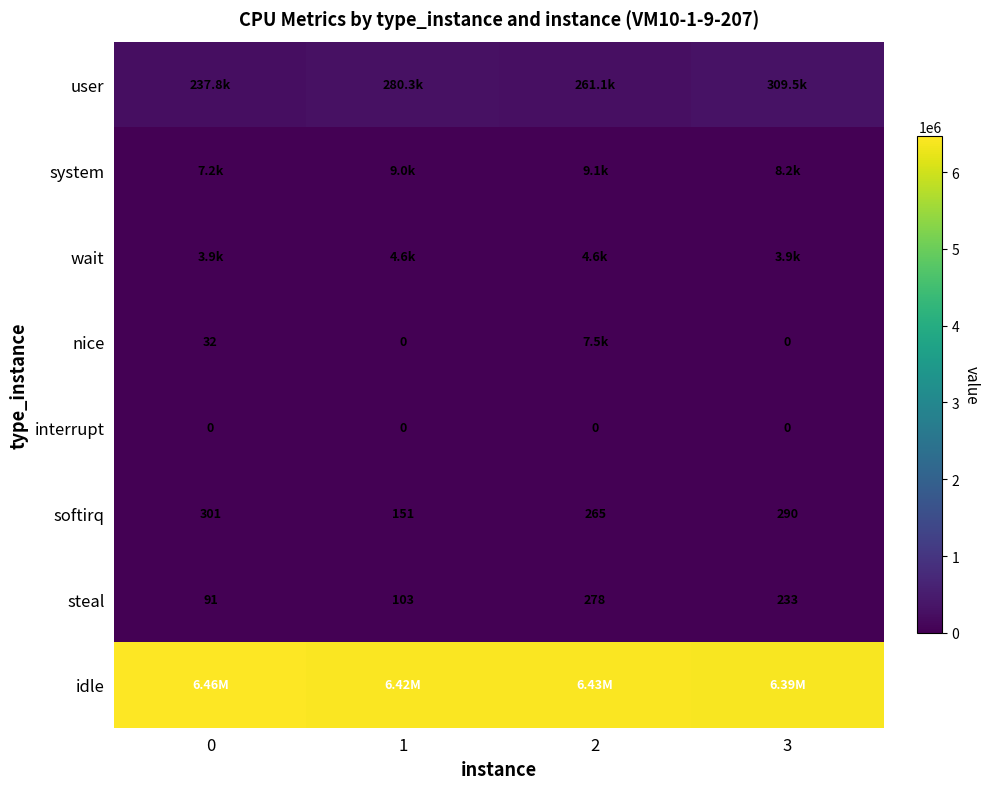

What is the difference between the softirq values at 1 and 2?

114